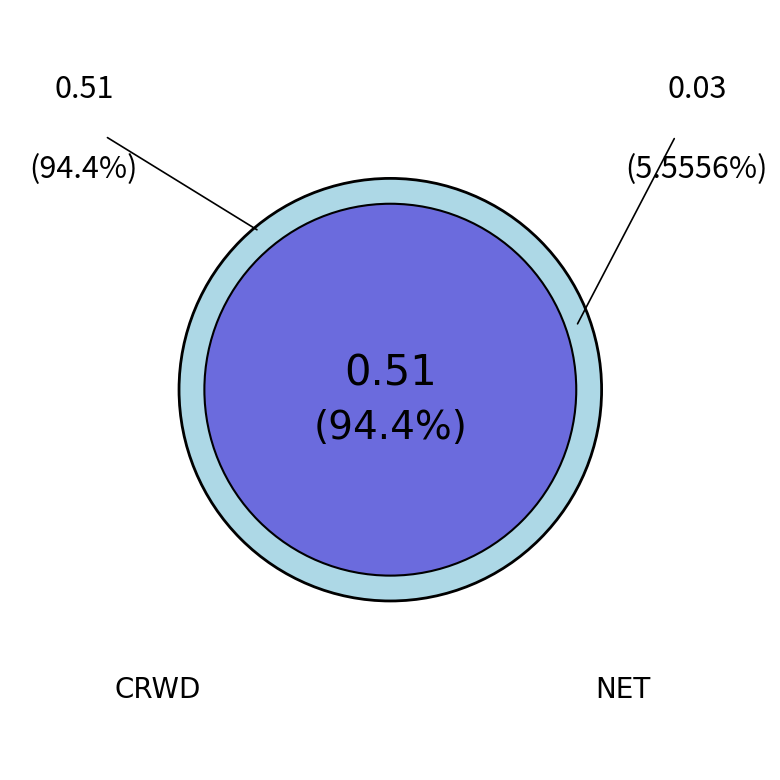

The CRWD slice represents 99% of the pie. True or false?

False